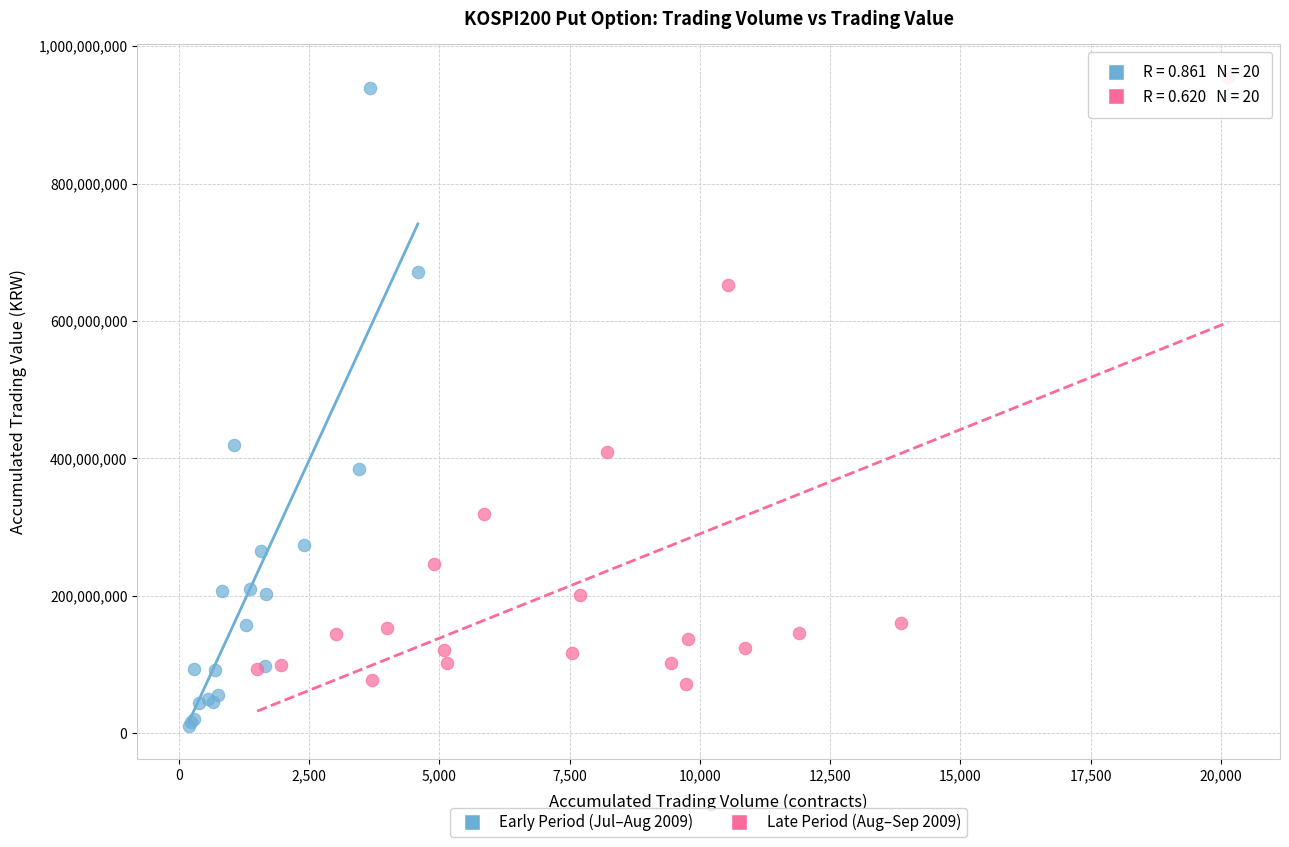

Which series reaches the minimum Y coordinate?

Early Period (Jul–Aug 2009)